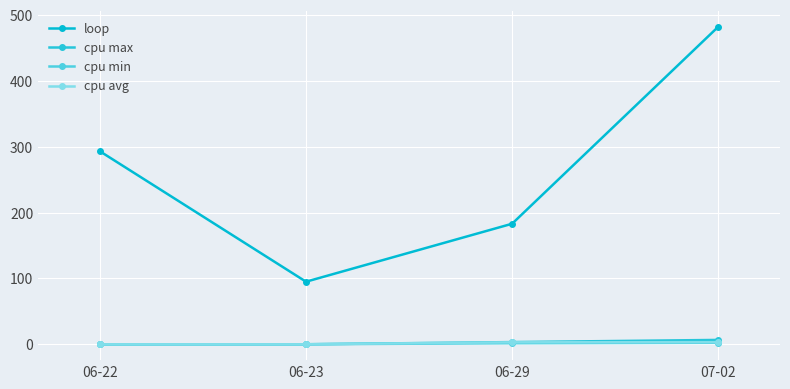

How many data points in loop are less than 293?

2